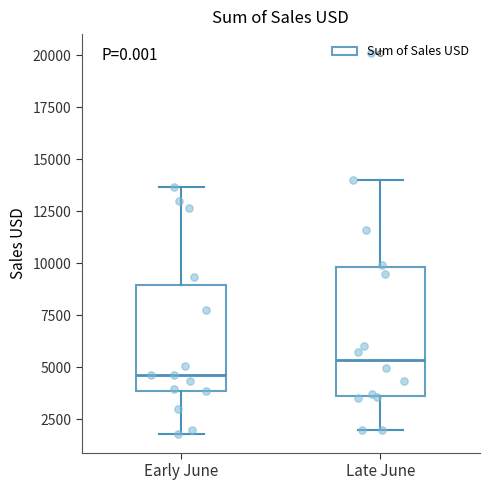

Reading left to right, read every box against the y-axis: the position of its median line, the range the box covers, and the ends of its whiskers. The values are not printed on the chart, so give them approximately, as read against the axis.

Early June: median 4500, box 4000 to 9000, whiskers 2000 to 13500
Late June: median 5500, box 3500 to 10000, whiskers 2000 to 14000